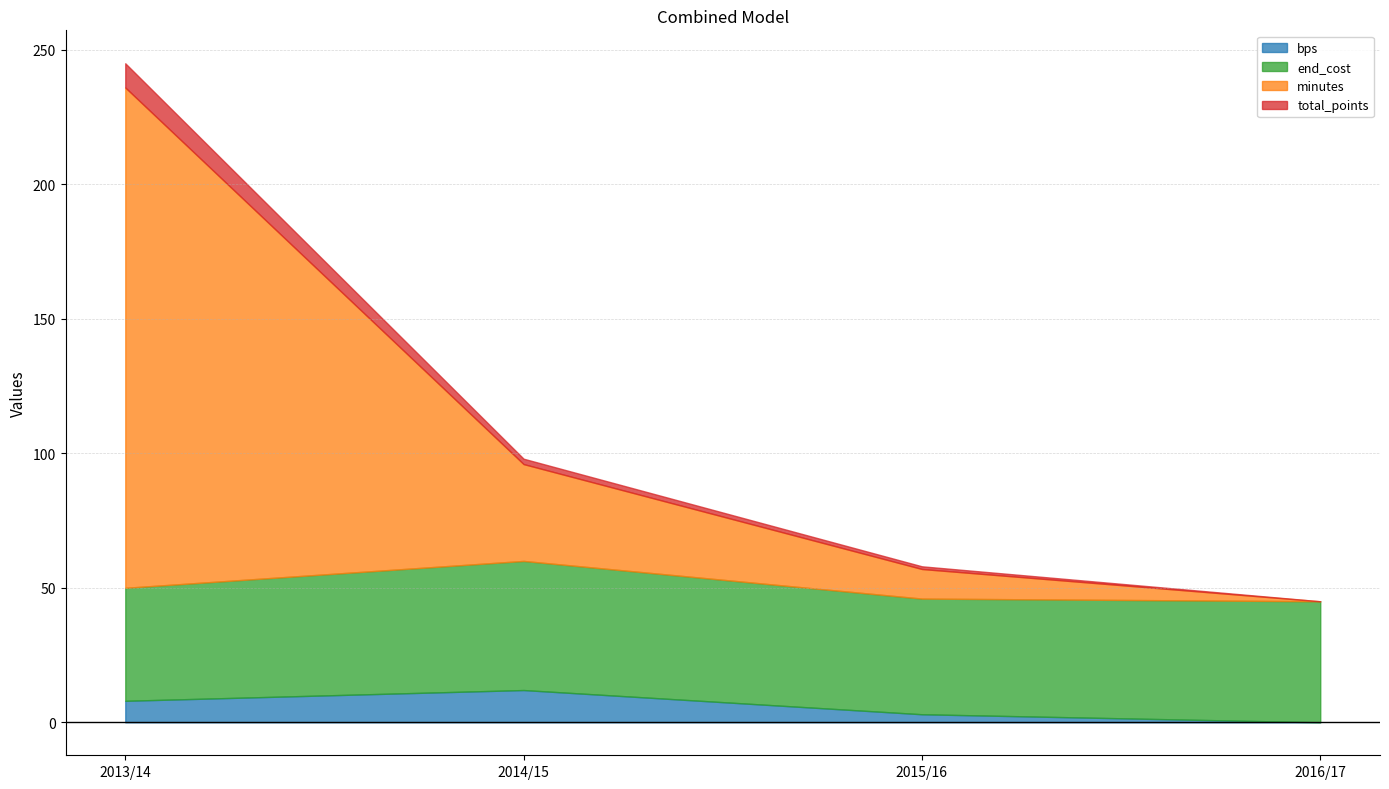

Which series has the widest spread of values?

minutes